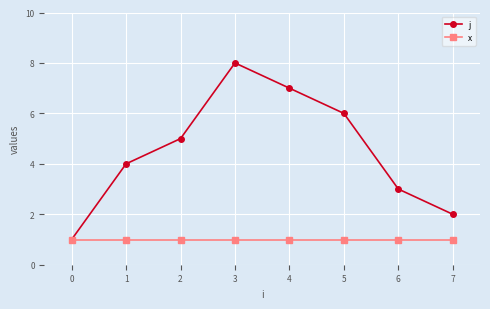

Which series has the largest range (max minus min)?

j